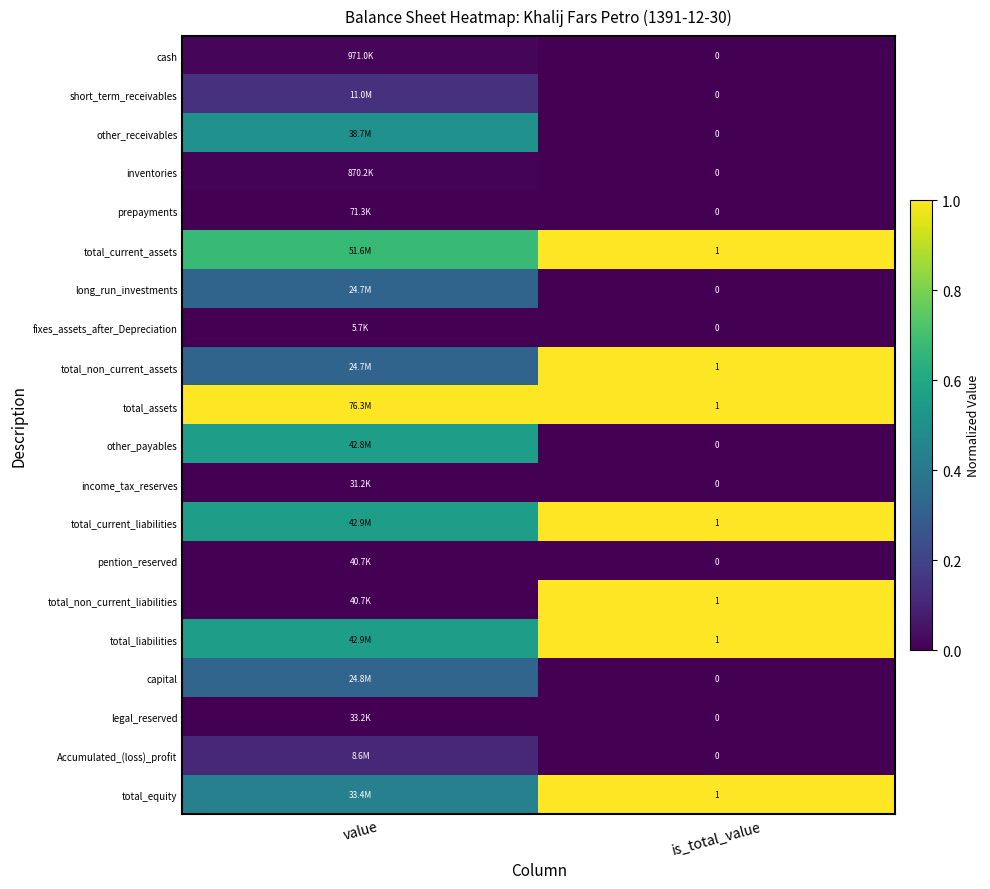

Is the value of prepayments at is_total_value greater than the value of total_equity at is_total_value?

No